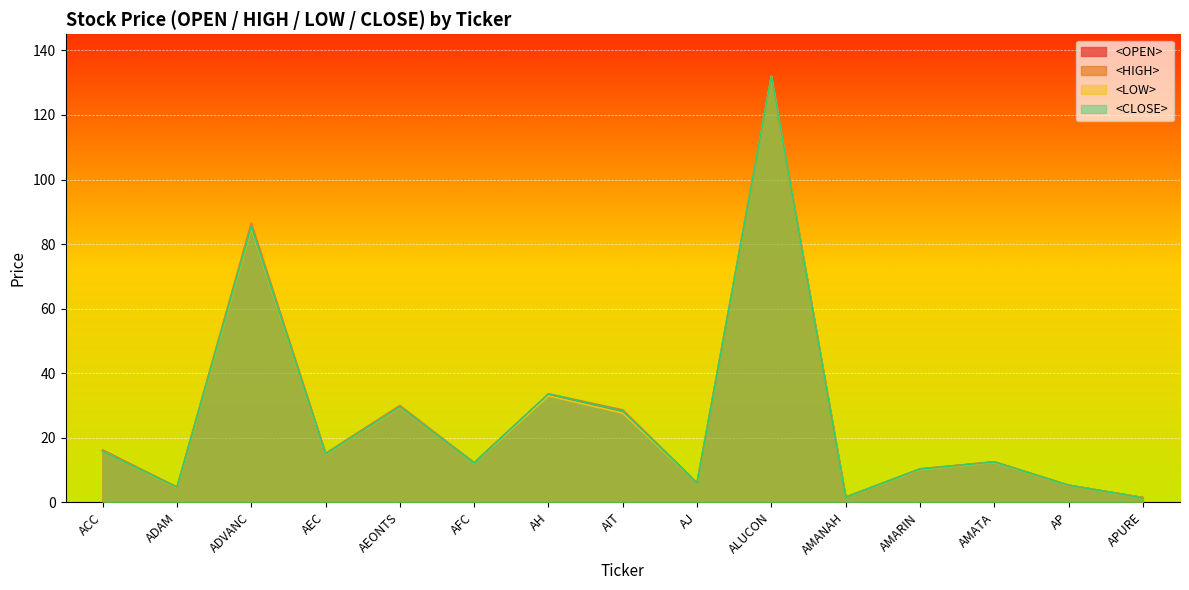

What is the sum of all <CLOSE> values?

393.8